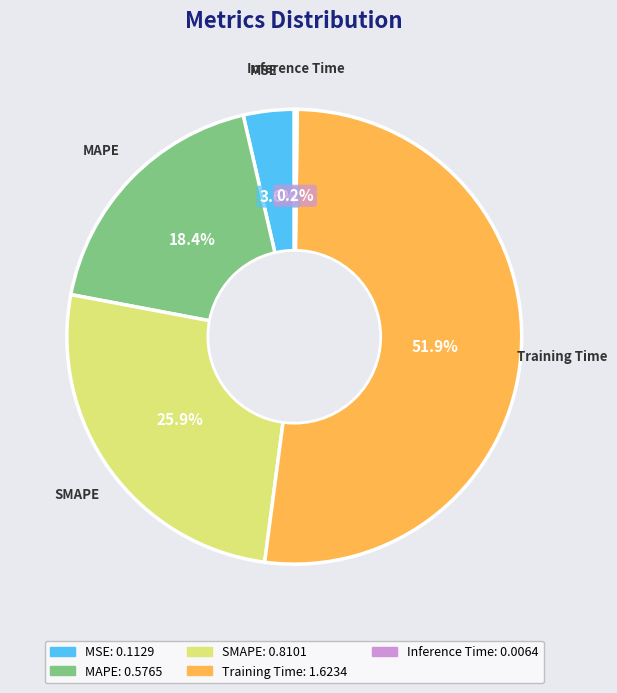

Which category has the biggest portion of the pie?

Training Time